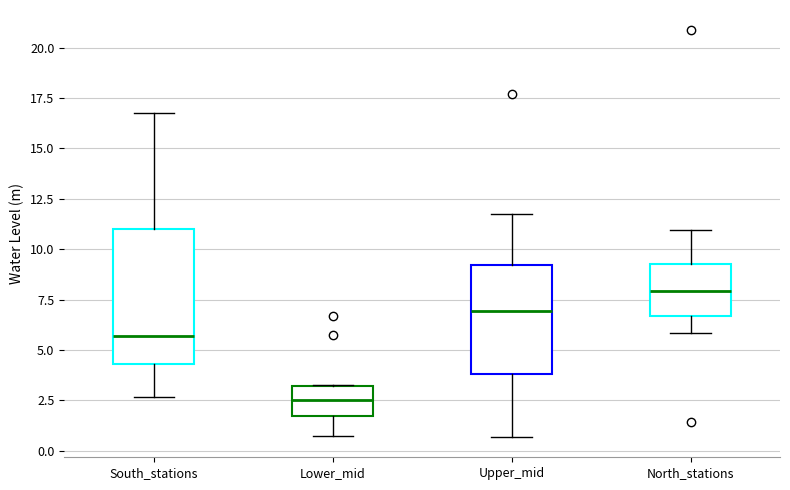

Where is the lower edge of the box for South_stations on the y-axis? The values are not printed on the chart, so give them approximately, as read against the axis.

4.5